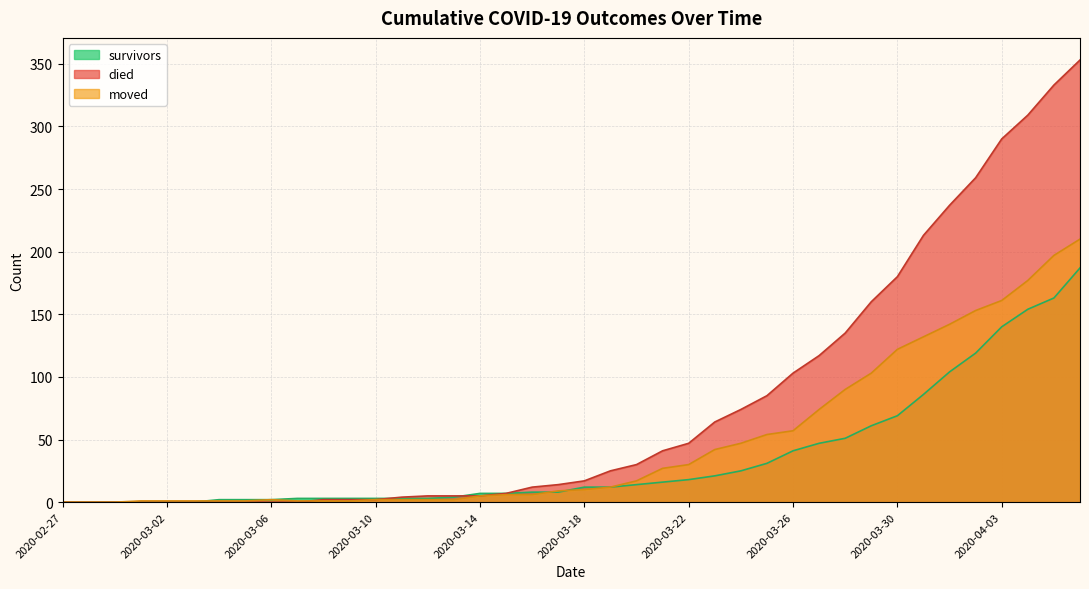

What is the spread (max minus min) of values at 2020-03-04?

2